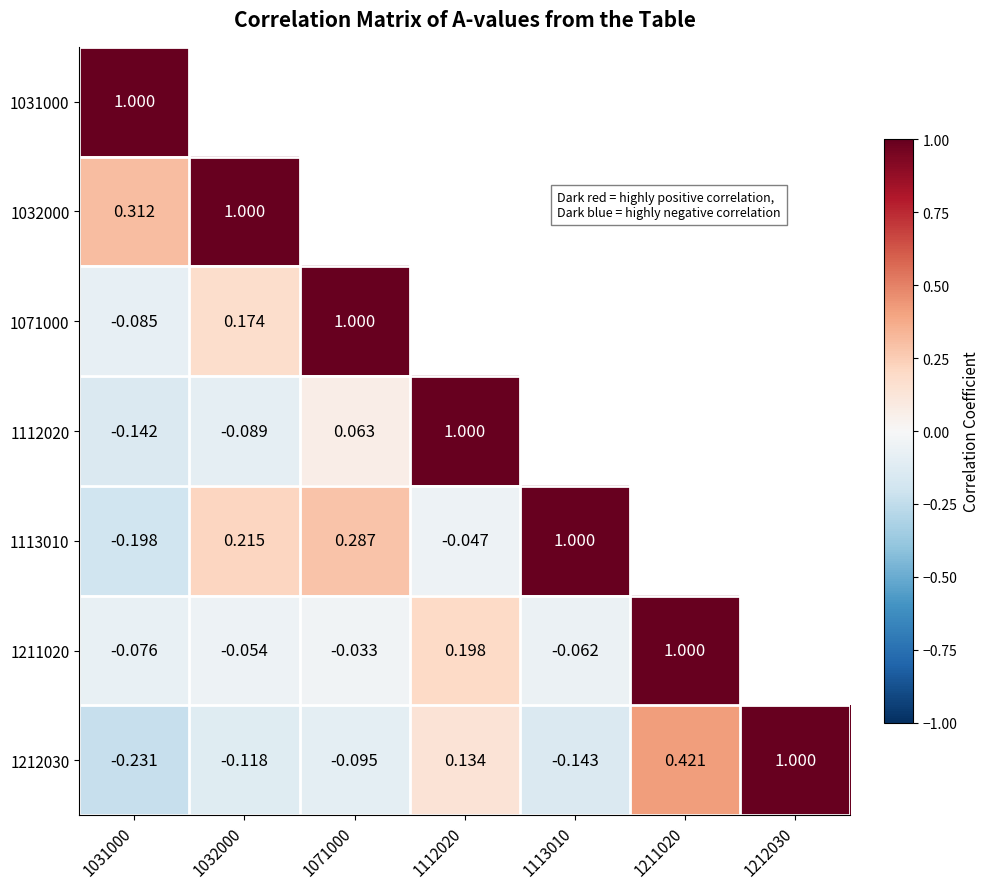

The value of 1212030 at 1031000 is -0.2. True or false?

True